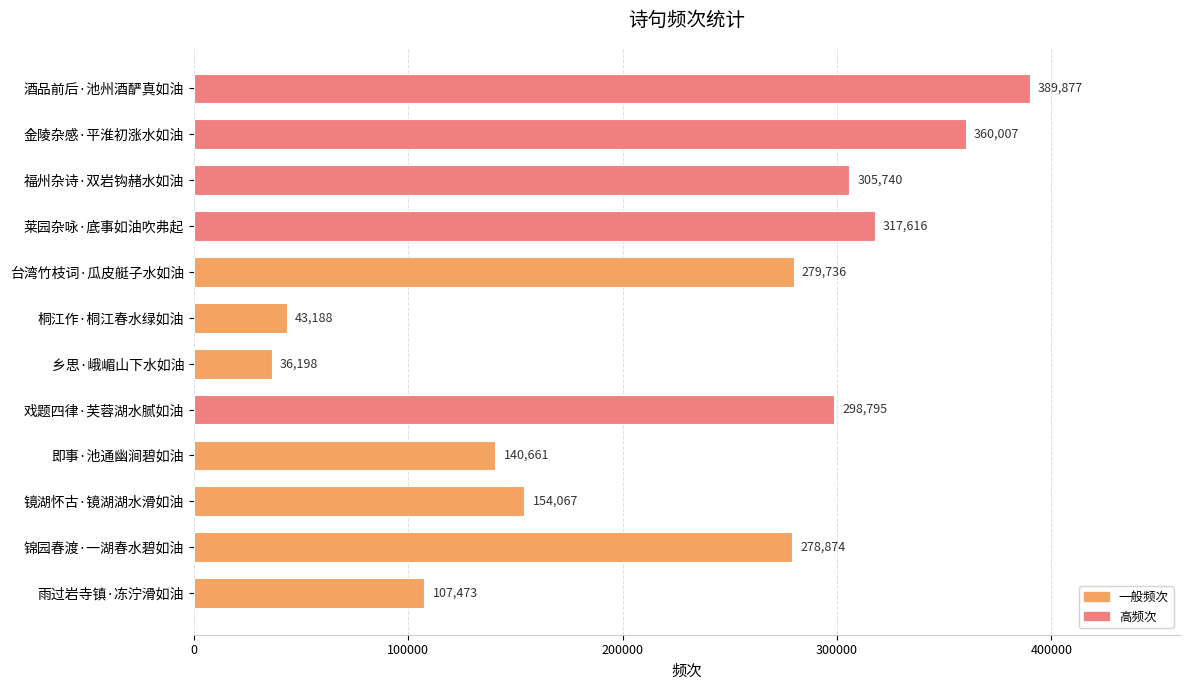

How many data points are less than 279736?

6